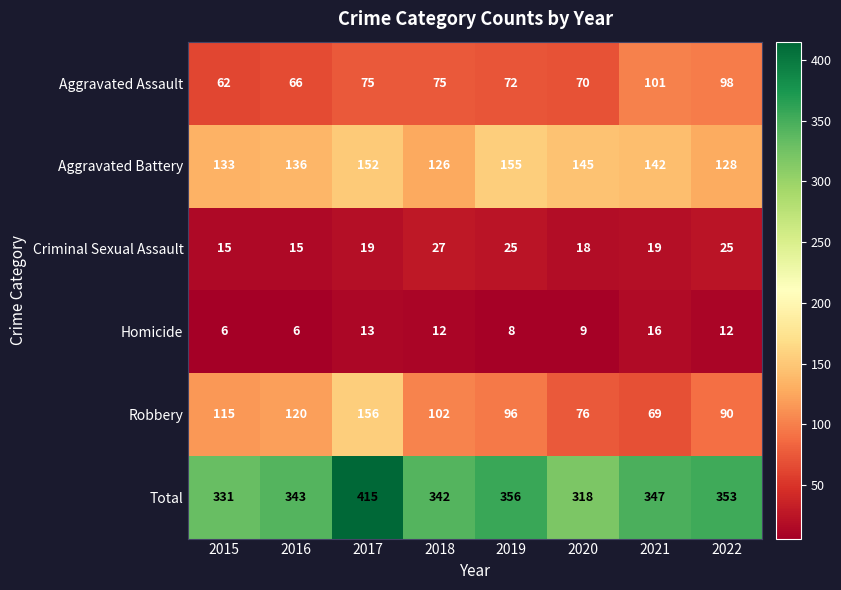

At which category is the sum across all series the highest?

2017